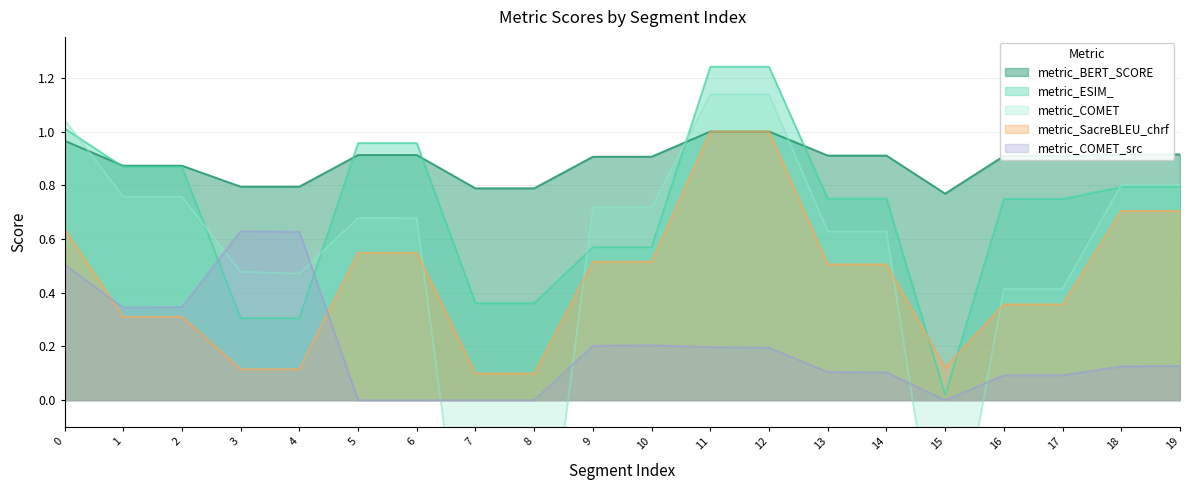

At 8, list the series in order from largest to smallest.

metric_BERT_SCORE, metric_ESIM_, metric_SacreBLEU_chrf, metric_COMET_src, metric_COMET